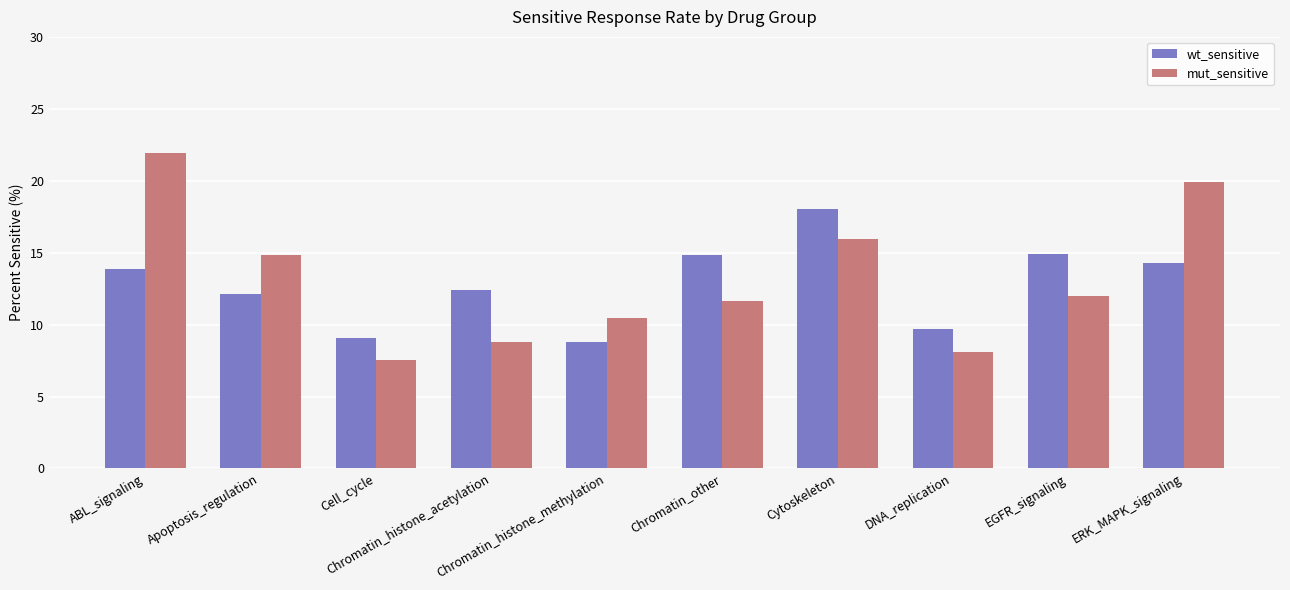

What is the sum of all wt_sensitive values?

128.0